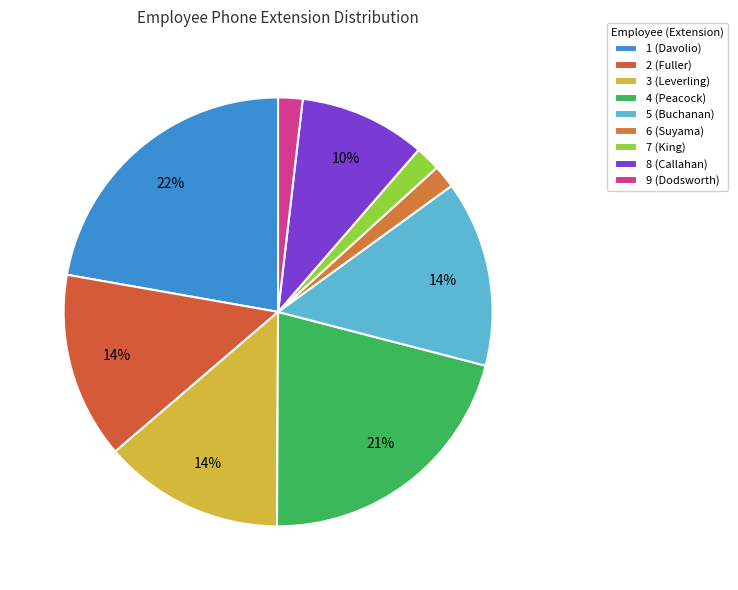

Count the number of slices in the pie.

9